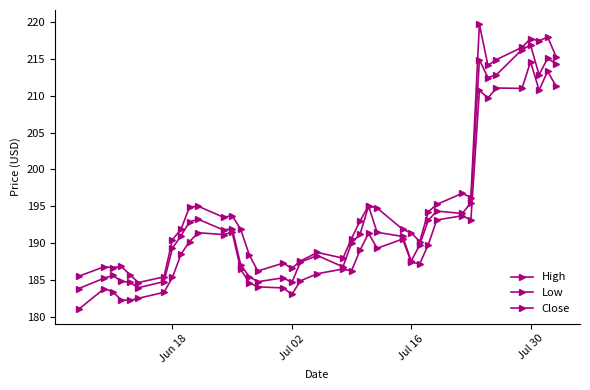

How many lines are shown in the chart?

3